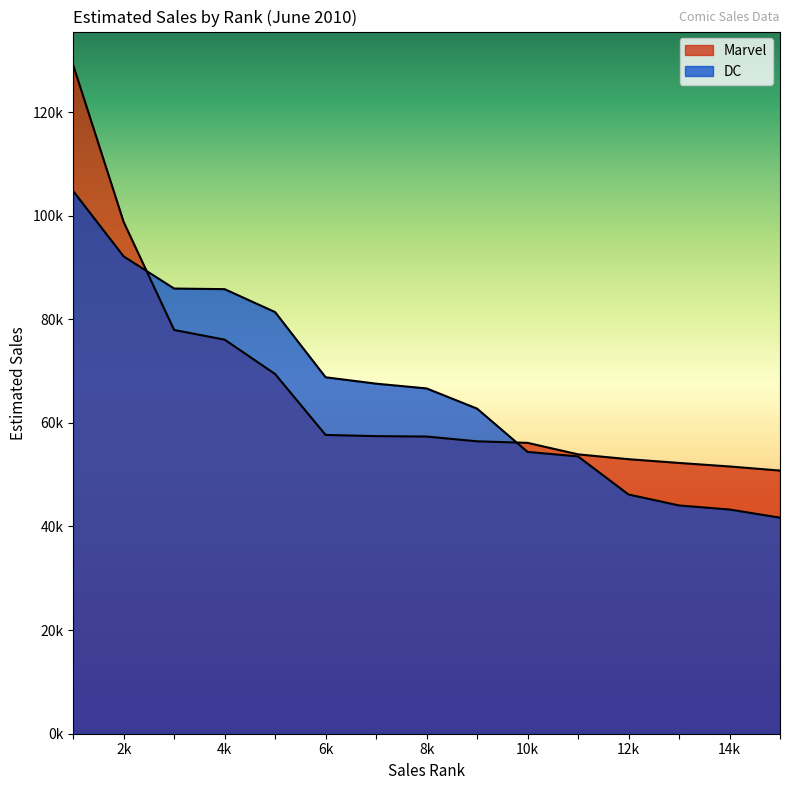

Which series has the largest total across all categories?

DC